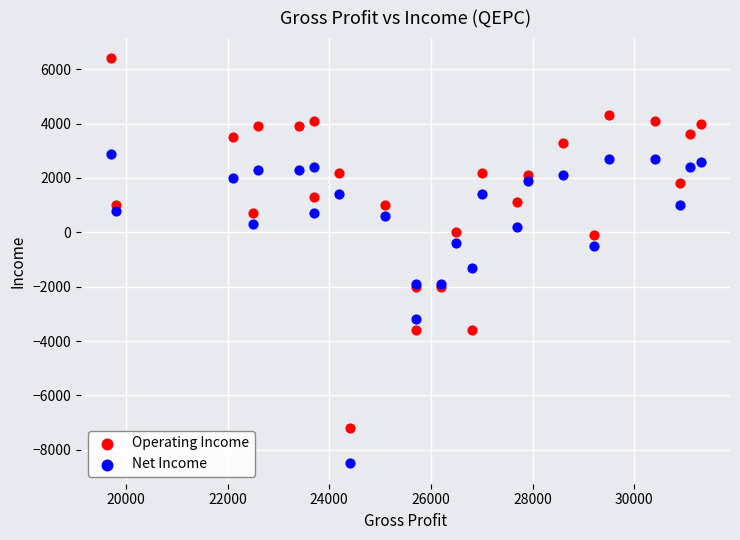

Which series reaches the minimum Y coordinate?

Net Income